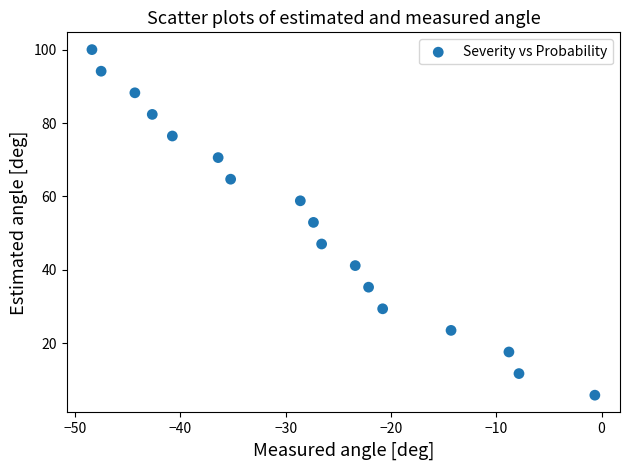

What is the range of Y values (max minus min)?

94.1